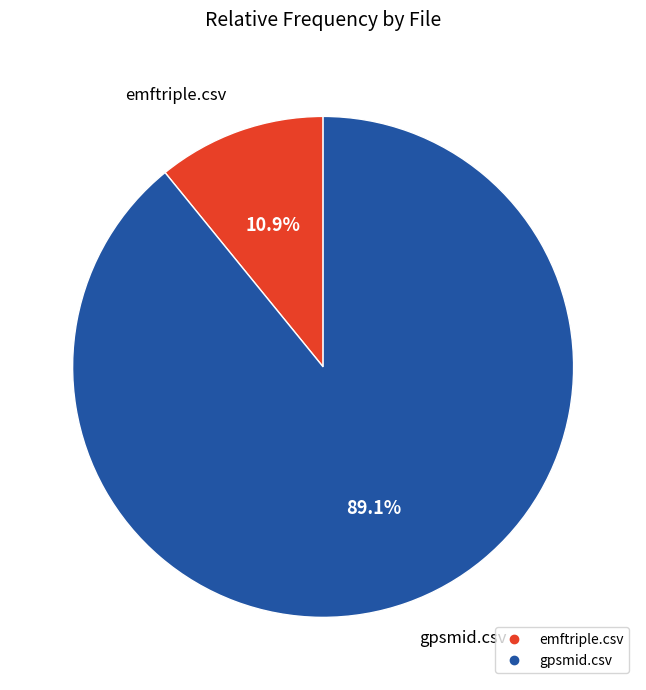

What percentage is the gpsmid.csv slice, to the nearest percent?

89%